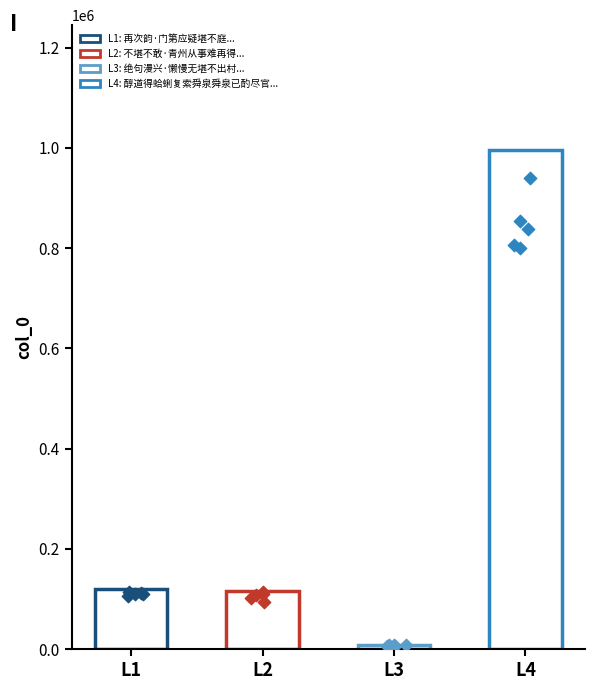

Approximately how many times larger is the value at 不堪不敢·青州从事难再得 compared to 绝句漫兴·懒慢无堪不出村?

13.9